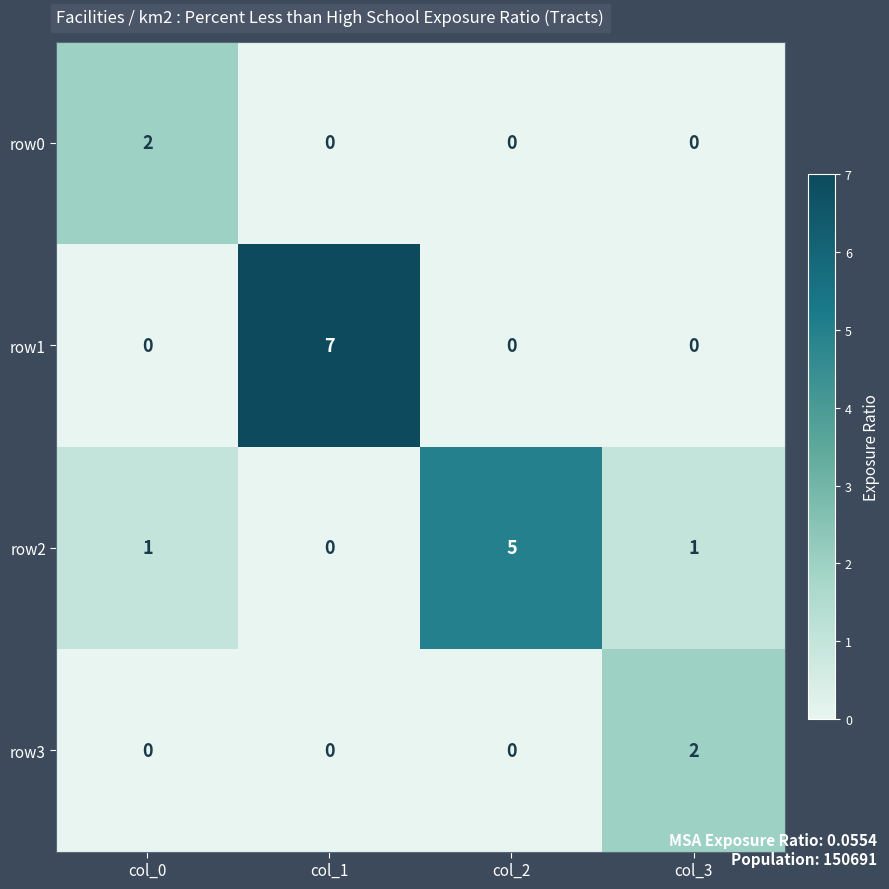

Count the number of categories in the chart.

4